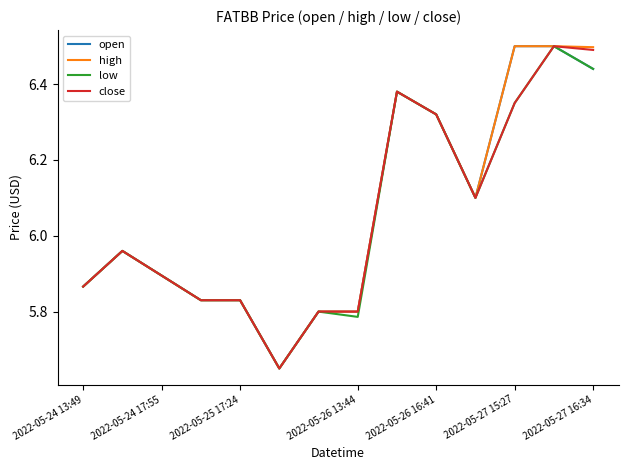

What is the label of the 4th point from the right?

10